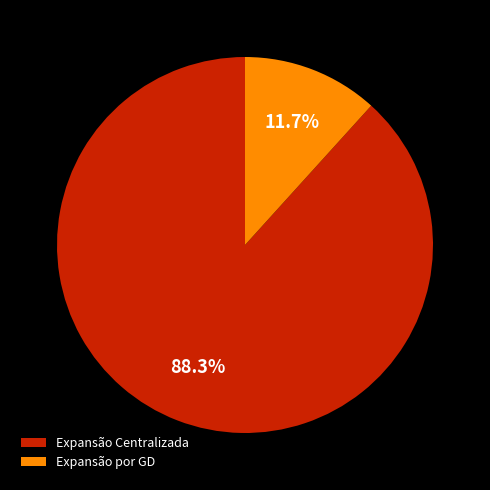

Which category has the smallest portion of the pie?

Expansão por GD